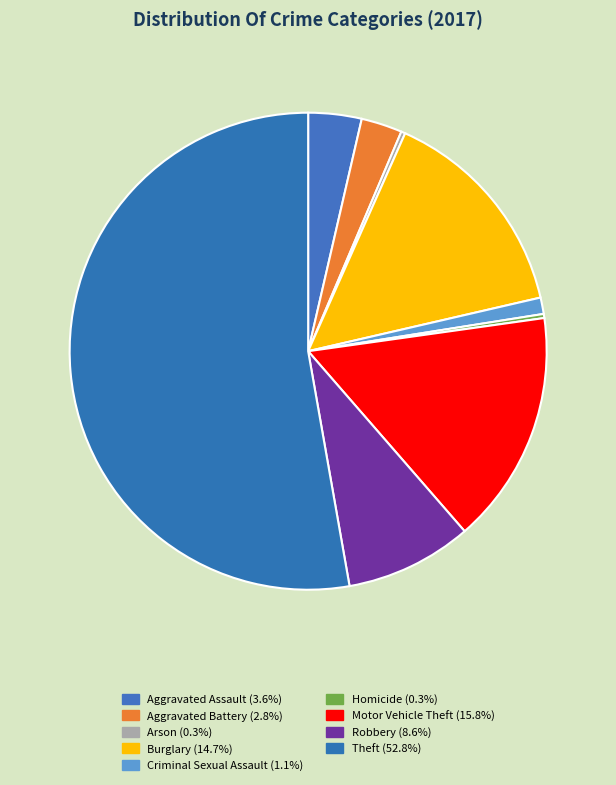

How many slices are in this pie chart?

9